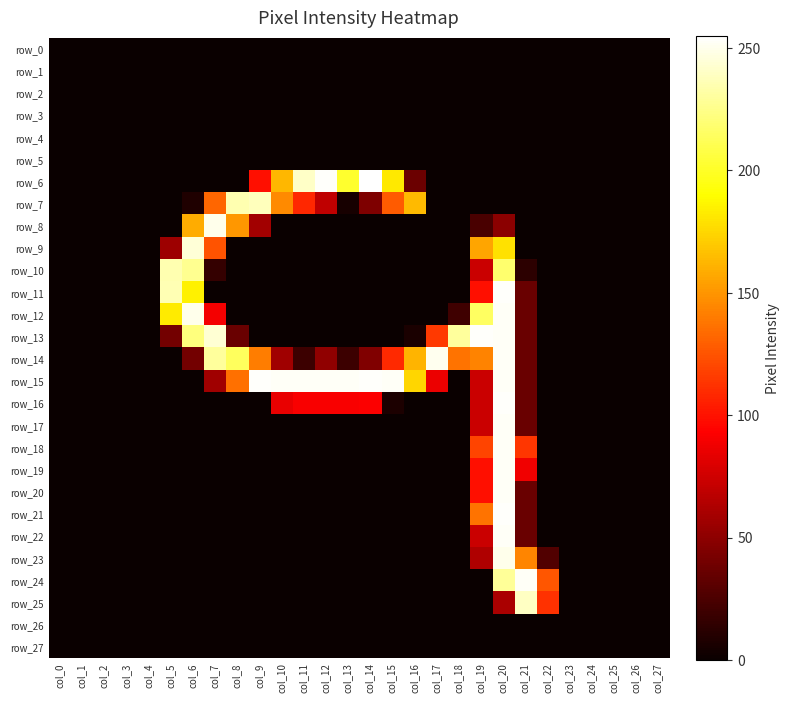

Reading left to right, extract all data points from this chart.

row_0: col_0=0	col_1=0	col_2=0	col_3=0	col_4=0	col_5=0	col_6=0	col_7=0	col_8=0	col_9=0	col_10=0	col_11=0	col_12=0	col_13=0	col_14=0	col_15=0	col_16=0	col_17=0	col_18=0	col_19=0	col_20=0	col_21=0	col_22=0	col_23=0	col_24=0	col_25=0	col_26=0	col_27=0
row_1: col_0=0	col_1=0	col_2=0	col_3=0	col_4=0	col_5=0	col_6=0	col_7=0	col_8=0	col_9=0	col_10=0	col_11=0	col_12=0	col_13=0	col_14=0	col_15=0	col_16=0	col_17=0	col_18=0	col_19=0	col_20=0	col_21=0	col_22=0	col_23=0	col_24=0	col_25=0	col_26=0	col_27=0
row_2: col_0=0	col_1=0	col_2=0	col_3=0	col_4=0	col_5=0	col_6=0	col_7=0	col_8=0	col_9=0	col_10=0	col_11=0	col_12=0	col_13=0	col_14=0	col_15=0	col_16=0	col_17=0	col_18=0	col_19=0	col_20=0	col_21=0	col_22=0	col_23=0	col_24=0	col_25=0	col_26=0	col_27=0
row_3: col_0=0	col_1=0	col_2=0	col_3=0	col_4=0	col_5=0	col_6=0	col_7=0	col_8=0	col_9=0	col_10=0	col_11=0	col_12=0	col_13=0	col_14=0	col_15=0	col_16=0	col_17=0	col_18=0	col_19=0	col_20=0	col_21=0	col_22=0	col_23=0	col_24=0	col_25=0	col_26=0	col_27=0
row_4: col_0=0	col_1=0	col_2=0	col_3=0	col_4=0	col_5=0	col_6=0	col_7=0	col_8=0	col_9=0	col_10=0	col_11=0	col_12=0	col_13=0	col_14=0	col_15=0	col_16=0	col_17=0	col_18=0	col_19=0	col_20=0	col_21=0	col_22=0	col_23=0	col_24=0	col_25=0	col_26=0	col_27=0
row_5: col_0=0	col_1=0	col_2=0	col_3=0	col_4=0	col_5=0	col_6=0	col_7=0	col_8=0	col_9=0	col_10=0	col_11=0	col_12=0	col_13=0	col_14=0	col_15=0	col_16=0	col_17=0	col_18=0	col_19=0	col_20=0	col_21=0	col_22=0	col_23=0	col_24=0	col_25=0	col_26=0	col_27=0
row_6: col_0=0	col_1=0	col_2=0	col_3=0	col_4=0	col_5=0	col_6=0	col_7=0	col_8=0	col_9=99	col_10=163	col_11=241	col_12=254	col_13=202	col_14=255	col_15=182	col_16=37	col_17=0	col_18=0	col_19=0	col_20=0	col_21=0	col_22=0	col_23=0	col_24=0	col_25=0	col_26=0	col_27=0
row_7: col_0=0	col_1=0	col_2=0	col_3=0	col_4=0	col_5=0	col_6=8	col_7=132	col_8=235	col_9=238	col_10=146	col_11=108	col_12=69	col_13=5	col_14=44	col_15=128	col_16=164	col_17=0	col_18=0	col_19=0	col_20=0	col_21=0	col_22=0	col_23=0	col_24=0	col_25=0	col_26=0	col_27=0
row_8: col_0=0	col_1=0	col_2=0	col_3=0	col_4=0	col_5=0	col_6=159	col_7=250	col_8=151	col_9=58	col_10=0	col_11=0	col_12=0	col_13=0	col_14=0	col_15=0	col_16=0	col_17=0	col_18=0	col_19=24	col_20=49	col_21=0	col_22=0	col_23=0	col_24=0	col_25=0	col_26=0	col_27=0
row_9: col_0=0	col_1=0	col_2=0	col_3=0	col_4=0	col_5=56	col_6=245	col_7=125	col_8=0	col_9=0	col_10=0	col_11=0	col_12=0	col_13=0	col_14=0	col_15=0	col_16=0	col_17=0	col_18=0	col_19=156	col_20=179	col_21=0	col_22=0	col_23=0	col_24=0	col_25=0	col_26=0	col_27=0
row_10: col_0=0	col_1=0	col_2=0	col_3=0	col_4=0	col_5=235	col_6=227	col_7=16	col_8=0	col_9=0	col_10=0	col_11=0	col_12=0	col_13=0	col_14=0	col_15=0	col_16=0	col_17=0	col_18=0	col_19=73	col_20=218	col_21=13	col_22=0	col_23=0	col_24=0	col_25=0	col_26=0	col_27=0
row_11: col_0=0	col_1=0	col_2=0	col_3=0	col_4=0	col_5=236	col_6=185	col_7=0	col_8=0	col_9=0	col_10=0	col_11=0	col_12=0	col_13=0	col_14=0	col_15=0	col_16=0	col_17=0	col_18=0	col_19=99	col_20=254	col_21=36	col_22=0	col_23=0	col_24=0	col_25=0	col_26=0	col_27=0
row_12: col_0=0	col_1=0	col_2=0	col_3=0	col_4=0	col_5=183	col_6=250	col_7=89	col_8=0	col_9=0	col_10=0	col_11=0	col_12=0	col_13=0	col_14=0	col_15=0	col_16=0	col_17=0	col_18=20	col_19=215	col_20=253	col_21=36	col_22=0	col_23=0	col_24=0	col_25=0	col_26=0	col_27=0
row_13: col_0=0	col_1=0	col_2=0	col_3=0	col_4=0	col_5=40	col_6=222	col_7=244	col_8=36	col_9=0	col_10=0	col_11=0	col_12=0	col_13=0	col_14=0	col_15=0	col_16=6	col_17=115	col_18=230	col_19=254	col_20=253	col_21=36	col_22=0	col_23=0	col_24=0	col_25=0	col_26=0	col_27=0
row_14: col_0=0	col_1=0	col_2=0	col_3=0	col_4=0	col_5=0	col_6=40	col_7=230	col_8=214	col_9=141	col_10=57	col_11=19	col_12=51	col_13=19	col_14=45	col_15=109	col_16=162	col_17=251	col_18=137	col_19=143	col_20=253	col_21=36	col_22=0	col_23=0	col_24=0	col_25=0	col_26=0	col_27=0
row_15: col_0=0	col_1=0	col_2=0	col_3=0	col_4=0	col_5=0	col_6=0	col_7=57	col_8=136	col_9=254	col_10=253	col_11=253	col_12=253	col_13=253	col_14=254	col_15=253	col_16=175	col_17=86	col_18=0	col_19=73	col_20=253	col_21=36	col_22=0	col_23=0	col_24=0	col_25=0	col_26=0	col_27=0
row_16: col_0=0	col_1=0	col_2=0	col_3=0	col_4=0	col_5=0	col_6=0	col_7=0	col_8=0	col_9=0	col_10=85	col_11=91	col_12=91	col_13=91	col_14=92	col_15=7	col_16=0	col_17=0	col_18=0	col_19=73	col_20=254	col_21=36	col_22=0	col_23=0	col_24=0	col_25=0	col_26=0	col_27=0
row_17: col_0=0	col_1=0	col_2=0	col_3=0	col_4=0	col_5=0	col_6=0	col_7=0	col_8=0	col_9=0	col_10=0	col_11=0	col_12=0	col_13=0	col_14=0	col_15=0	col_16=0	col_17=0	col_18=0	col_19=73	col_20=253	col_21=36	col_22=0	col_23=0	col_24=0	col_25=0	col_26=0	col_27=0
row_18: col_0=0	col_1=0	col_2=0	col_3=0	col_4=0	col_5=0	col_6=0	col_7=0	col_8=0	col_9=0	col_10=0	col_11=0	col_12=0	col_13=0	col_14=0	col_15=0	col_16=0	col_17=0	col_18=0	col_19=119	col_20=253	col_21=114	col_22=0	col_23=0	col_24=0	col_25=0	col_26=0	col_27=0
row_19: col_0=0	col_1=0	col_2=0	col_3=0	col_4=0	col_5=0	col_6=0	col_7=0	col_8=0	col_9=0	col_10=0	col_11=0	col_12=0	col_13=0	col_14=0	col_15=0	col_16=0	col_17=0	col_18=0	col_19=99	col_20=253	col_21=88	col_22=0	col_23=0	col_24=0	col_25=0	col_26=0	col_27=0
row_20: col_0=0	col_1=0	col_2=0	col_3=0	col_4=0	col_5=0	col_6=0	col_7=0	col_8=0	col_9=0	col_10=0	col_11=0	col_12=0	col_13=0	col_14=0	col_15=0	col_16=0	col_17=0	col_18=0	col_19=99	col_20=253	col_21=36	col_22=0	col_23=0	col_24=0	col_25=0	col_26=0	col_27=0
row_21: col_0=0	col_1=0	col_2=0	col_3=0	col_4=0	col_5=0	col_6=0	col_7=0	col_8=0	col_9=0	col_10=0	col_11=0	col_12=0	col_13=0	col_14=0	col_15=0	col_16=0	col_17=0	col_18=0	col_19=137	col_20=254	col_21=36	col_22=0	col_23=0	col_24=0	col_25=0	col_26=0	col_27=0
row_22: col_0=0	col_1=0	col_2=0	col_3=0	col_4=0	col_5=0	col_6=0	col_7=0	col_8=0	col_9=0	col_10=0	col_11=0	col_12=0	col_13=0	col_14=0	col_15=0	col_16=0	col_17=0	col_18=0	col_19=73	col_20=253	col_21=36	col_22=0	col_23=0	col_24=0	col_25=0	col_26=0	col_27=0
row_23: col_0=0	col_1=0	col_2=0	col_3=0	col_4=0	col_5=0	col_6=0	col_7=0	col_8=0	col_9=0	col_10=0	col_11=0	col_12=0	col_13=0	col_14=0	col_15=0	col_16=0	col_17=0	col_18=0	col_19=63	col_20=250	col_21=144	col_22=27	col_23=0	col_24=0	col_25=0	col_26=0	col_27=0
row_24: col_0=0	col_1=0	col_2=0	col_3=0	col_4=0	col_5=0	col_6=0	col_7=0	col_8=0	col_9=0	col_10=0	col_11=0	col_12=0	col_13=0	col_14=0	col_15=0	col_16=0	col_17=0	col_18=0	col_19=0	col_20=229	col_21=253	col_22=126	col_23=0	col_24=0	col_25=0	col_26=0	col_27=0
row_25: col_0=0	col_1=0	col_2=0	col_3=0	col_4=0	col_5=0	col_6=0	col_7=0	col_8=0	col_9=0	col_10=0	col_11=0	col_12=0	col_13=0	col_14=0	col_15=0	col_16=0	col_17=0	col_18=0	col_19=0	col_20=61	col_21=240	col_22=112	col_23=0	col_24=0	col_25=0	col_26=0	col_27=0
row_26: col_0=0	col_1=0	col_2=0	col_3=0	col_4=0	col_5=0	col_6=0	col_7=0	col_8=0	col_9=0	col_10=0	col_11=0	col_12=0	col_13=0	col_14=0	col_15=0	col_16=0	col_17=0	col_18=0	col_19=0	col_20=0	col_21=0	col_22=0	col_23=0	col_24=0	col_25=0	col_26=0	col_27=0
row_27: col_0=0	col_1=0	col_2=0	col_3=0	col_4=0	col_5=0	col_6=0	col_7=0	col_8=0	col_9=0	col_10=0	col_11=0	col_12=0	col_13=0	col_14=0	col_15=0	col_16=0	col_17=0	col_18=0	col_19=0	col_20=0	col_21=0	col_22=0	col_23=0	col_24=0	col_25=0	col_26=0	col_27=0